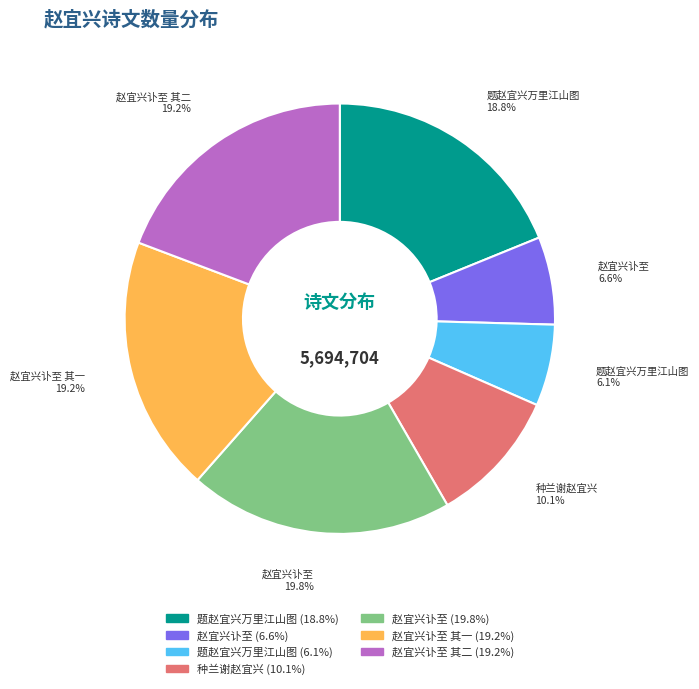

How many segments does this pie chart have?

7